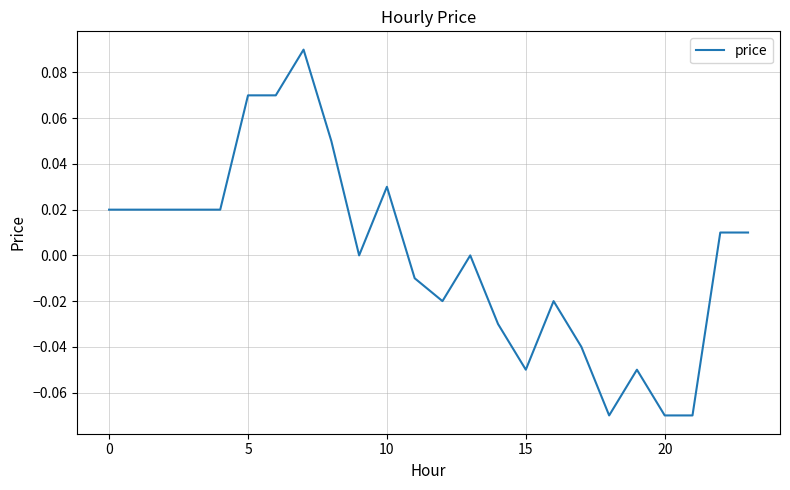

How many lines are shown in the chart?

1